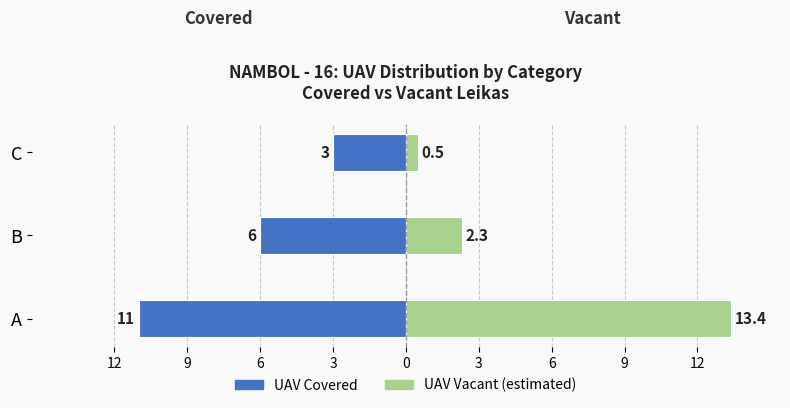

What is the sum of all UAV Vacant (estimated) values?

16.2